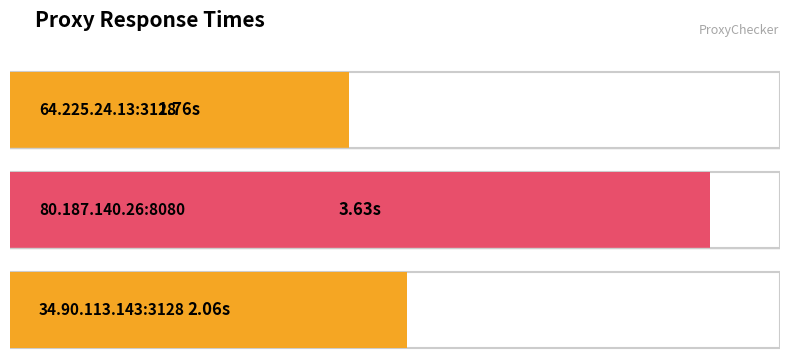

Rank the categories by value from lowest to highest.

64.225.24.13:3128, 34.90.113.143:3128, 80.187.140.26:8080